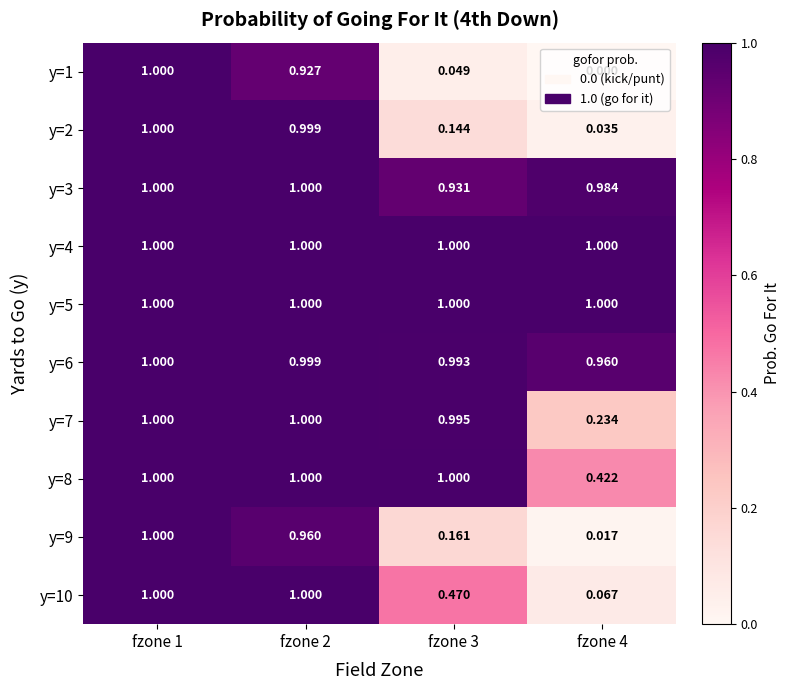

Is the value of y=10 at fzone 1 greater than the value of y=8 at fzone 4?

Yes